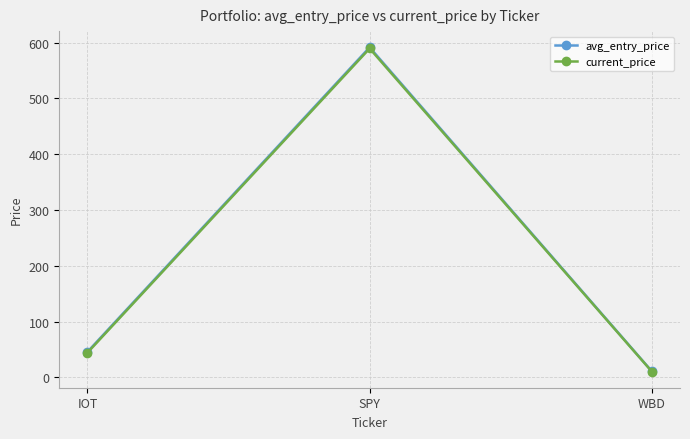

Does the chart have visible grid lines?

Yes